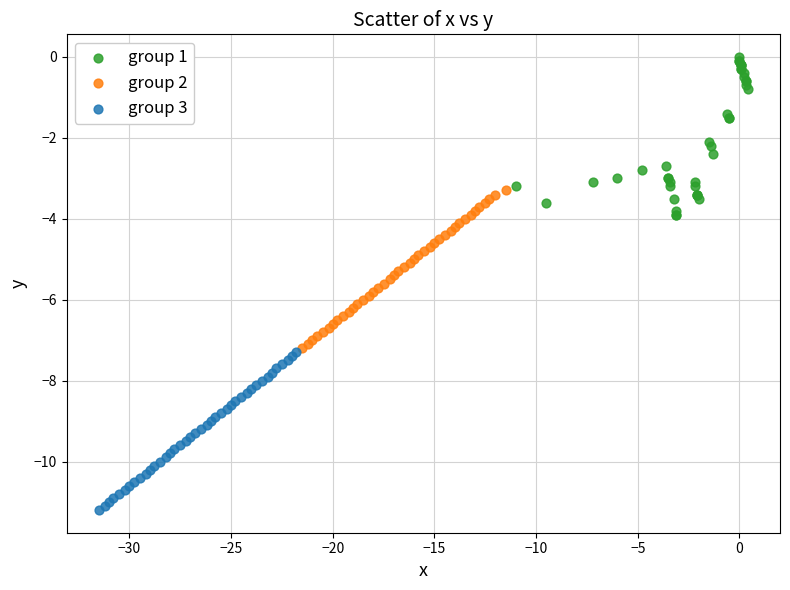

Which series contains the lowest Y value?

group 3